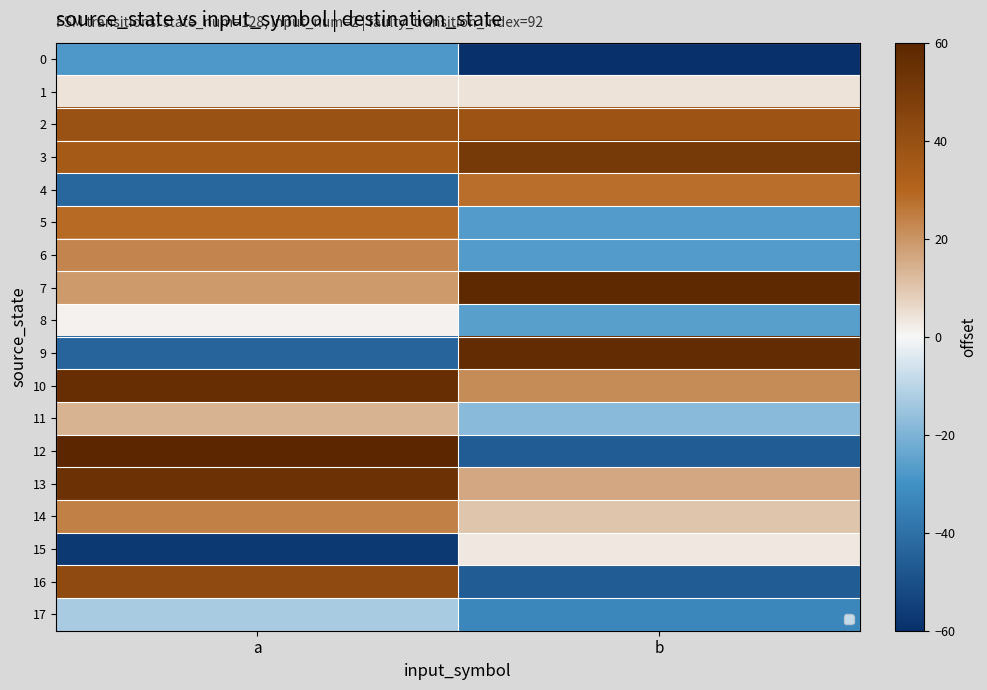

What is the minimum value shown in the chart?

-60